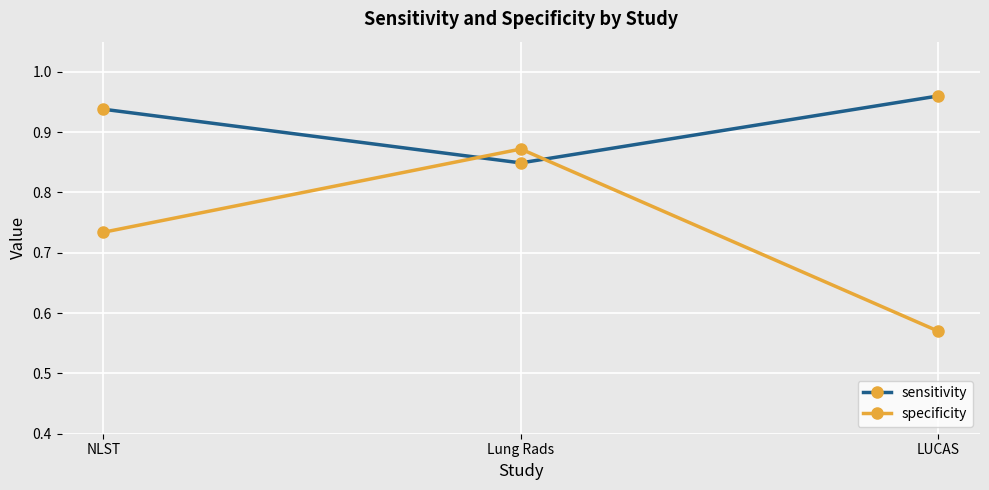

Count the specificity values in the range 0 to 1.

3